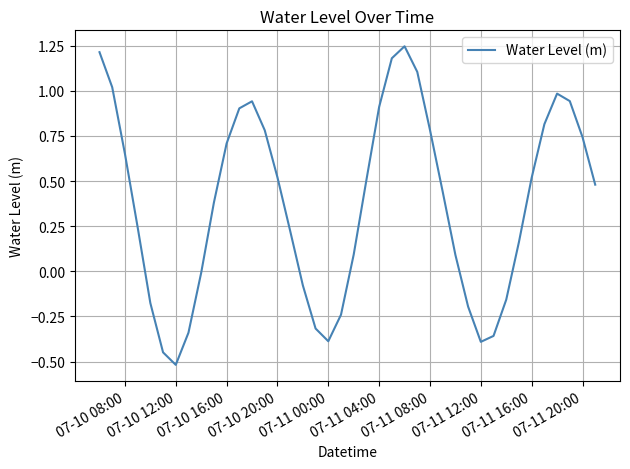

What is the difference between the maximum and minimum values?

1.8